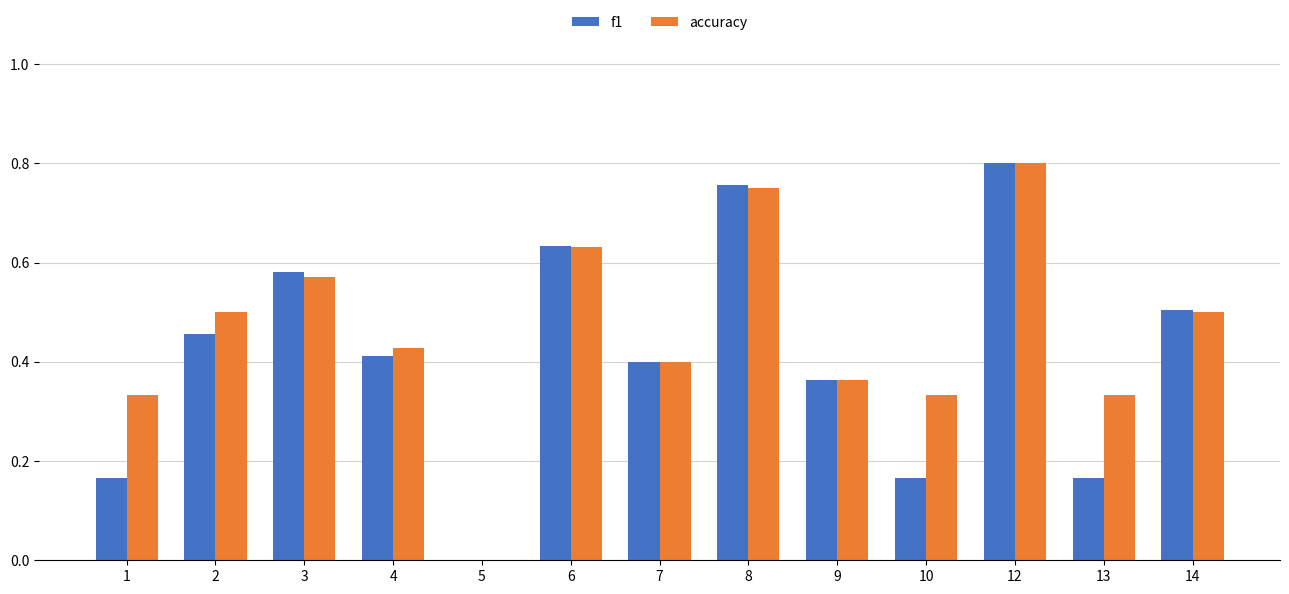

What is the total value across all series at 2?

1.0